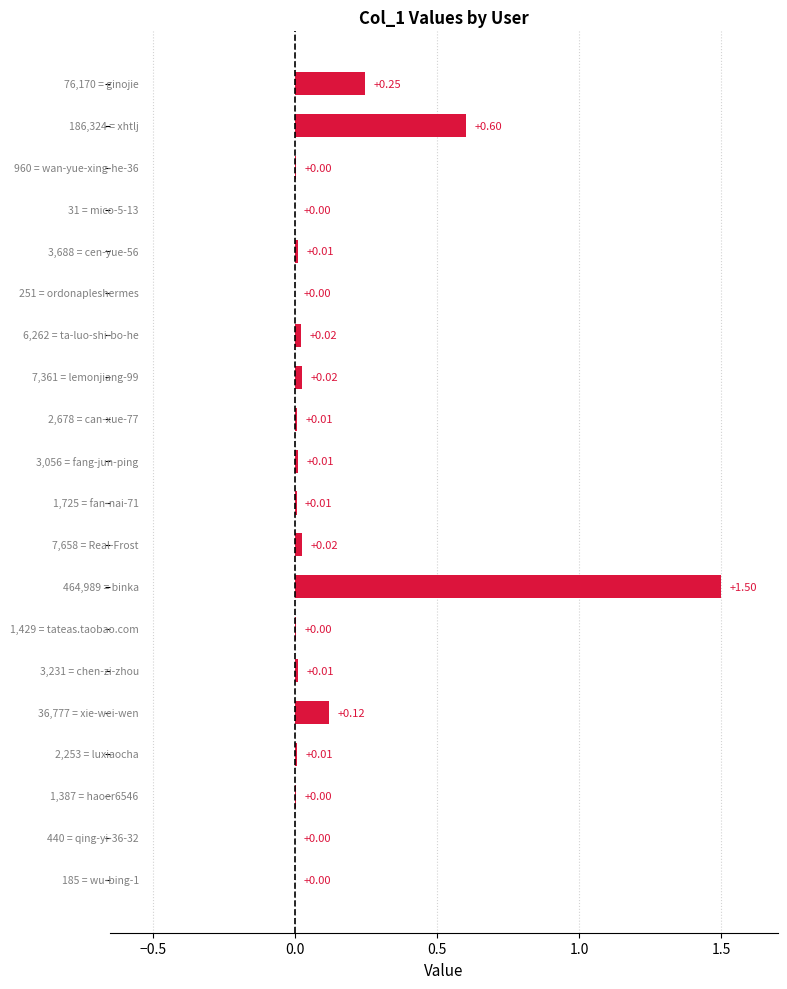

What is the sum of all values?

2.6